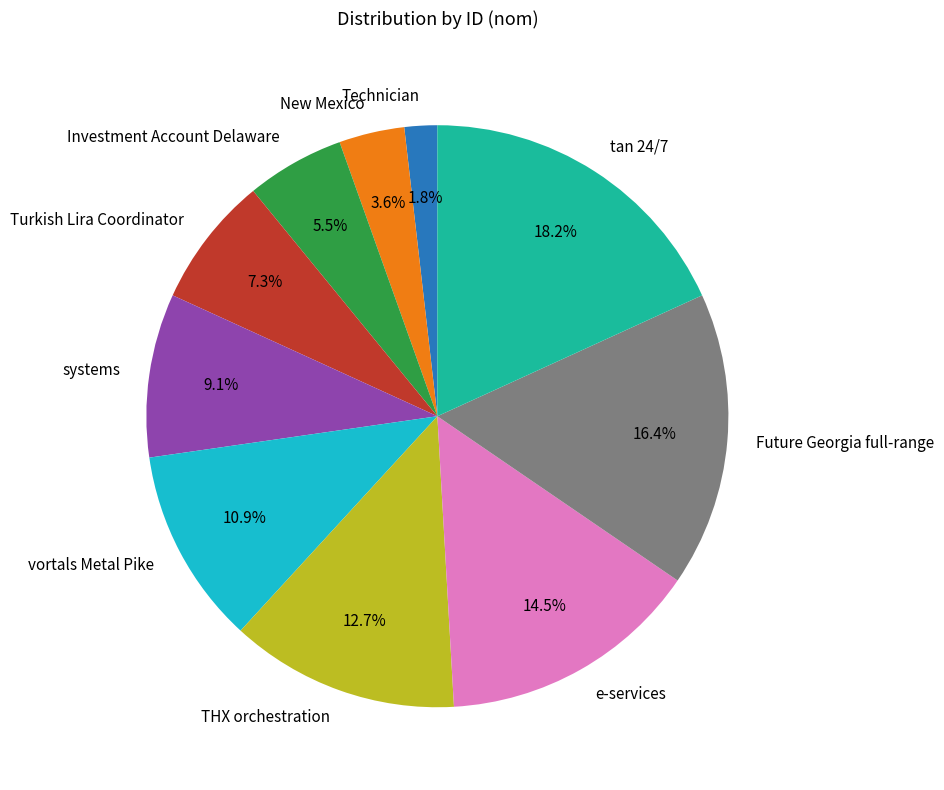

To the nearest percent, what percentage of the pie is tan 24/7?

18%